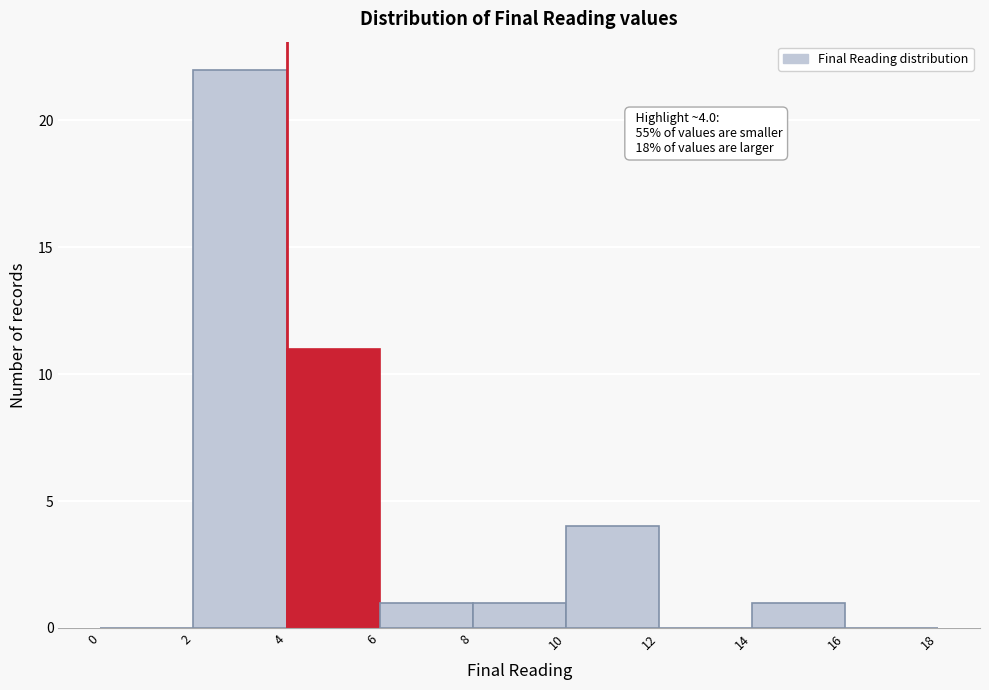

Over which range of the x-axis is the bar tallest?

2 to 4